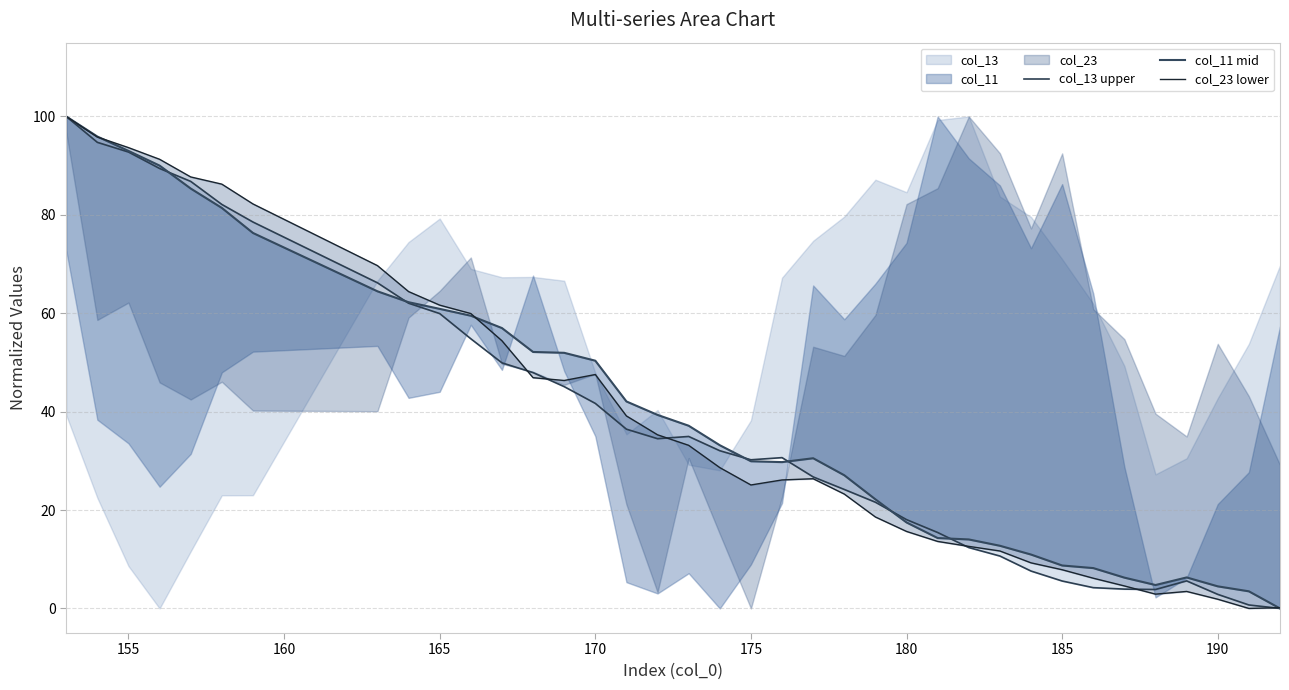

True or false: col_11 mid has more than 0 points higher than both neighbors.

True